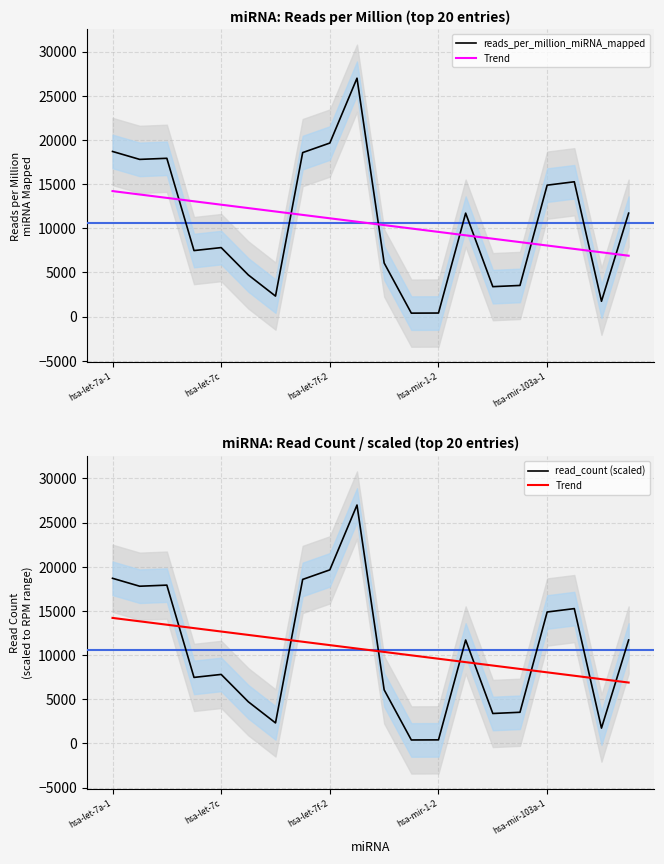

What are all the series names shown in the legend?

reads_per_million_miRNA_mapped, Trend, read_count (scaled)